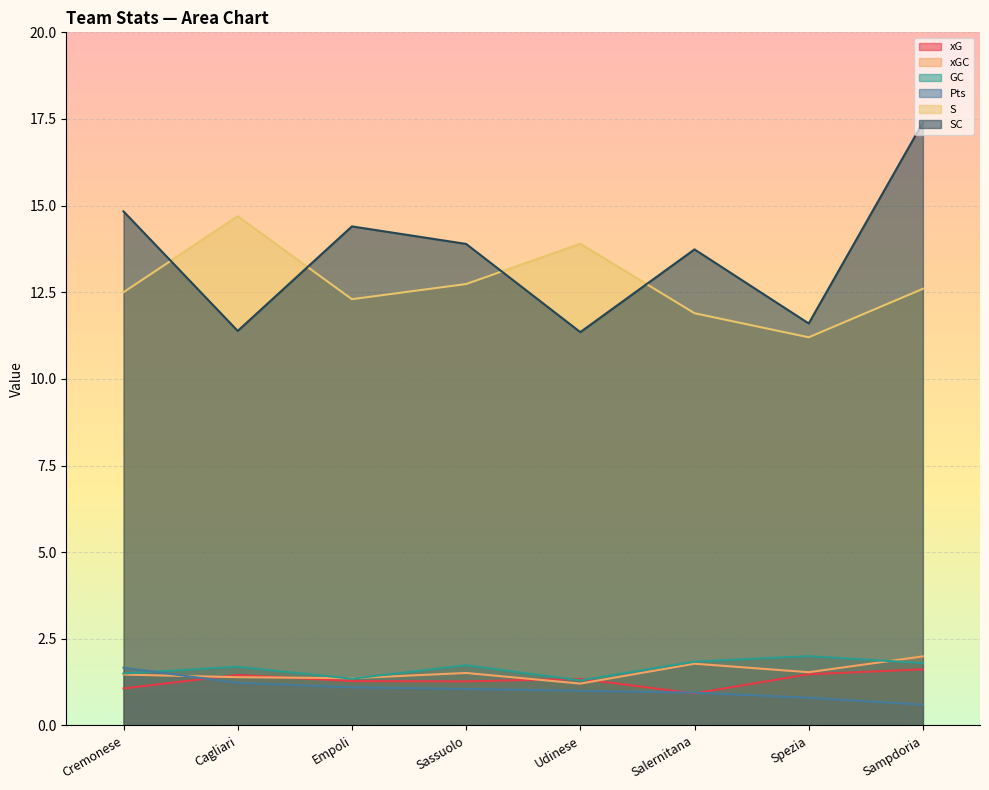

Reading left to right, what are all the values shown in this chart?

xG: Cremonese=1.1	Cagliari=1.5	Empoli=1.3	Sassuolo=1.3	Udinese=1.3	Salernitana=0.9	Spezia=1.5	Sampdoria=1.6
xGC: Cremonese=1.5	Cagliari=1.4	Empoli=1.4	Sassuolo=1.5	Udinese=1.2	Salernitana=1.8	Spezia=1.5	Sampdoria=2.0
GC: Cremonese=1.5	Cagliari=1.7	Empoli=1.4	Sassuolo=1.7	Udinese=1.3	Salernitana=1.8	Spezia=2.0	Sampdoria=1.8
Pts: Cremonese=1.7	Cagliari=1.2	Empoli=1.1	Sassuolo=1.1	Udinese=1.0	Salernitana=0.9	Spezia=0.8	Sampdoria=0.6
S: Cremonese=12.5	Cagliari=14.7	Empoli=12.3	Sassuolo=12.7	Udinese=13.9	Salernitana=11.9	Spezia=11.2	Sampdoria=12.6
SC: Cremonese=14.8	Cagliari=11.4	Empoli=14.4	Sassuolo=13.9	Udinese=11.3	Salernitana=13.7	Spezia=11.6	Sampdoria=17.4